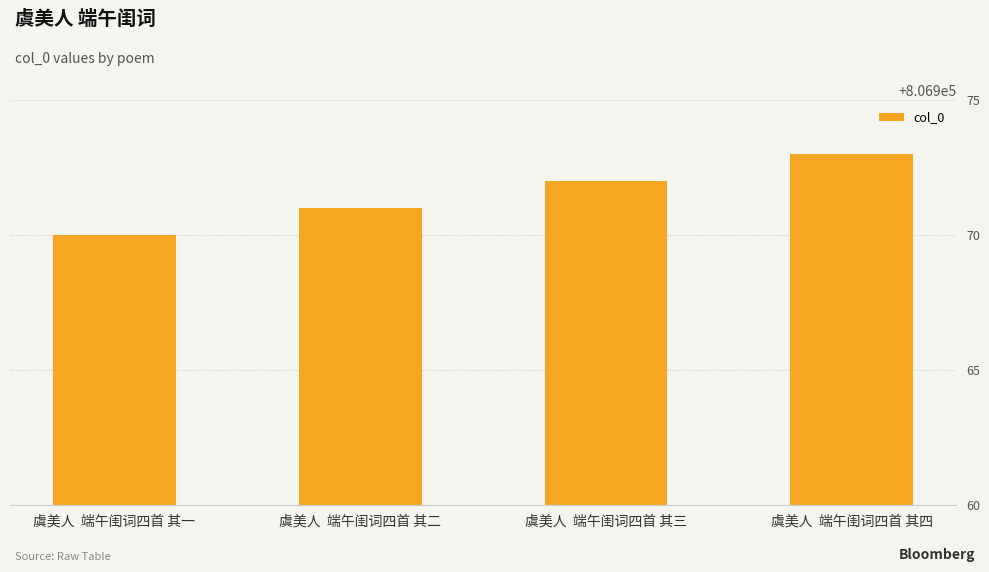

Reading left to right, list all the values displayed in this chart.

806970	806971	806972	806973